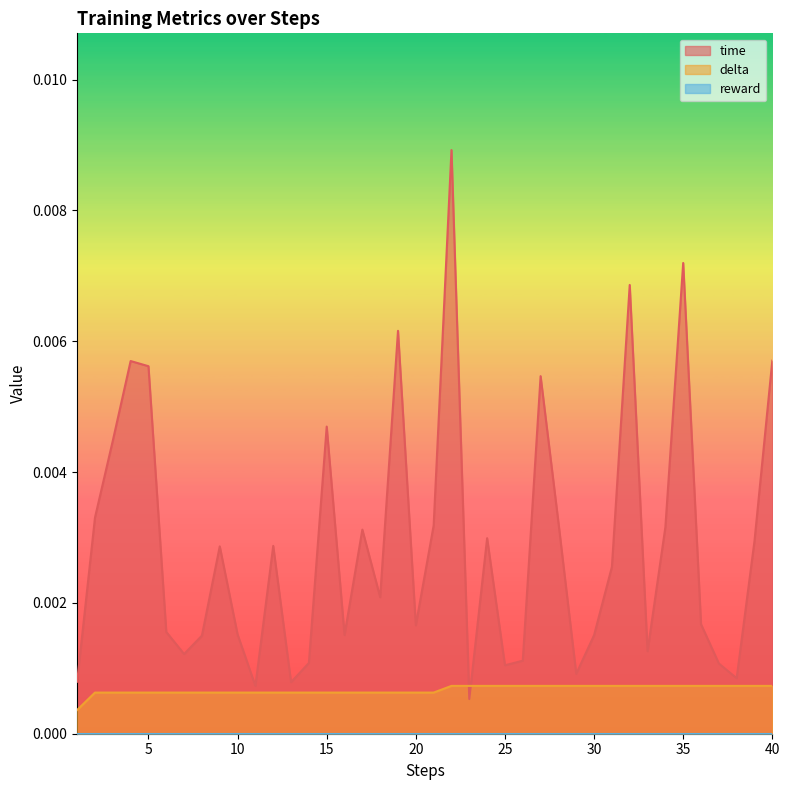

At which category does the chart reach its peak across all series?

22